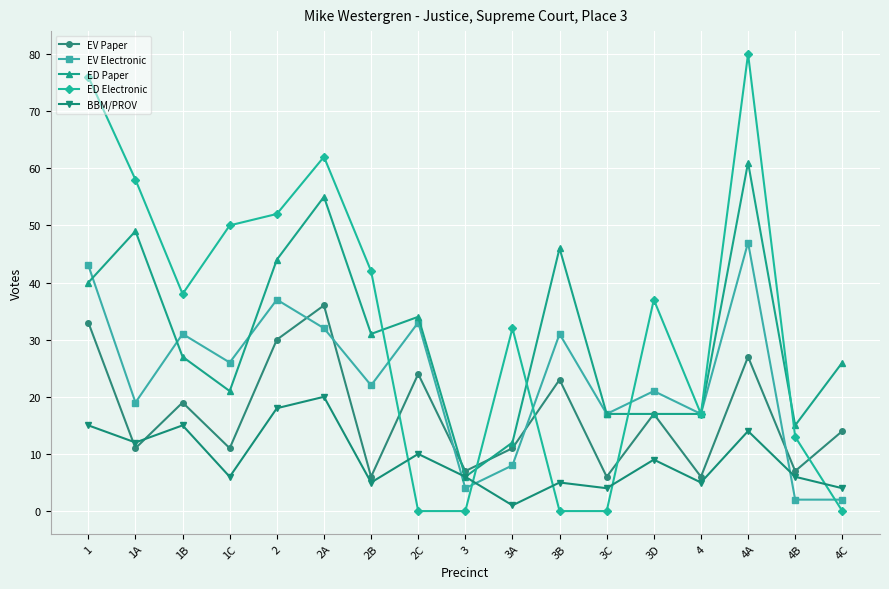

In ED Electronic, how many points are higher than both neighbors (excluding endpoints)?

4